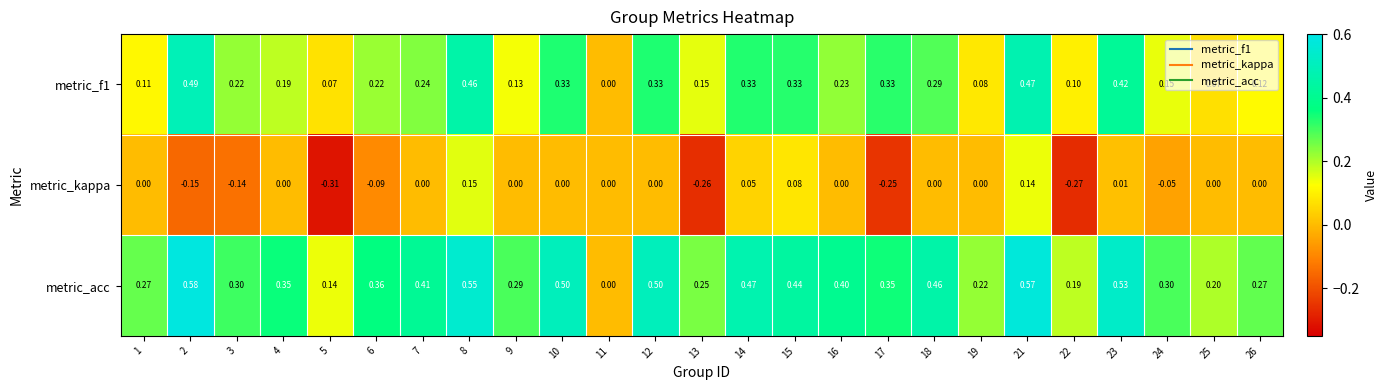

Rank the series by their average value, from lowest to highest.

metric_kappa, metric_f1, metric_acc